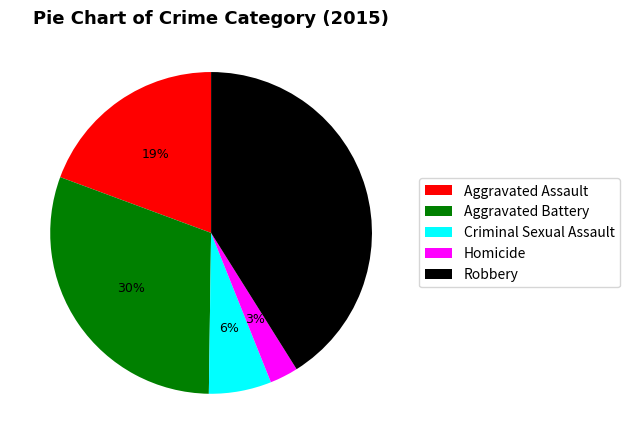

Combined, do Aggravated Assault and Criminal Sexual Assault account for over 50%?

No